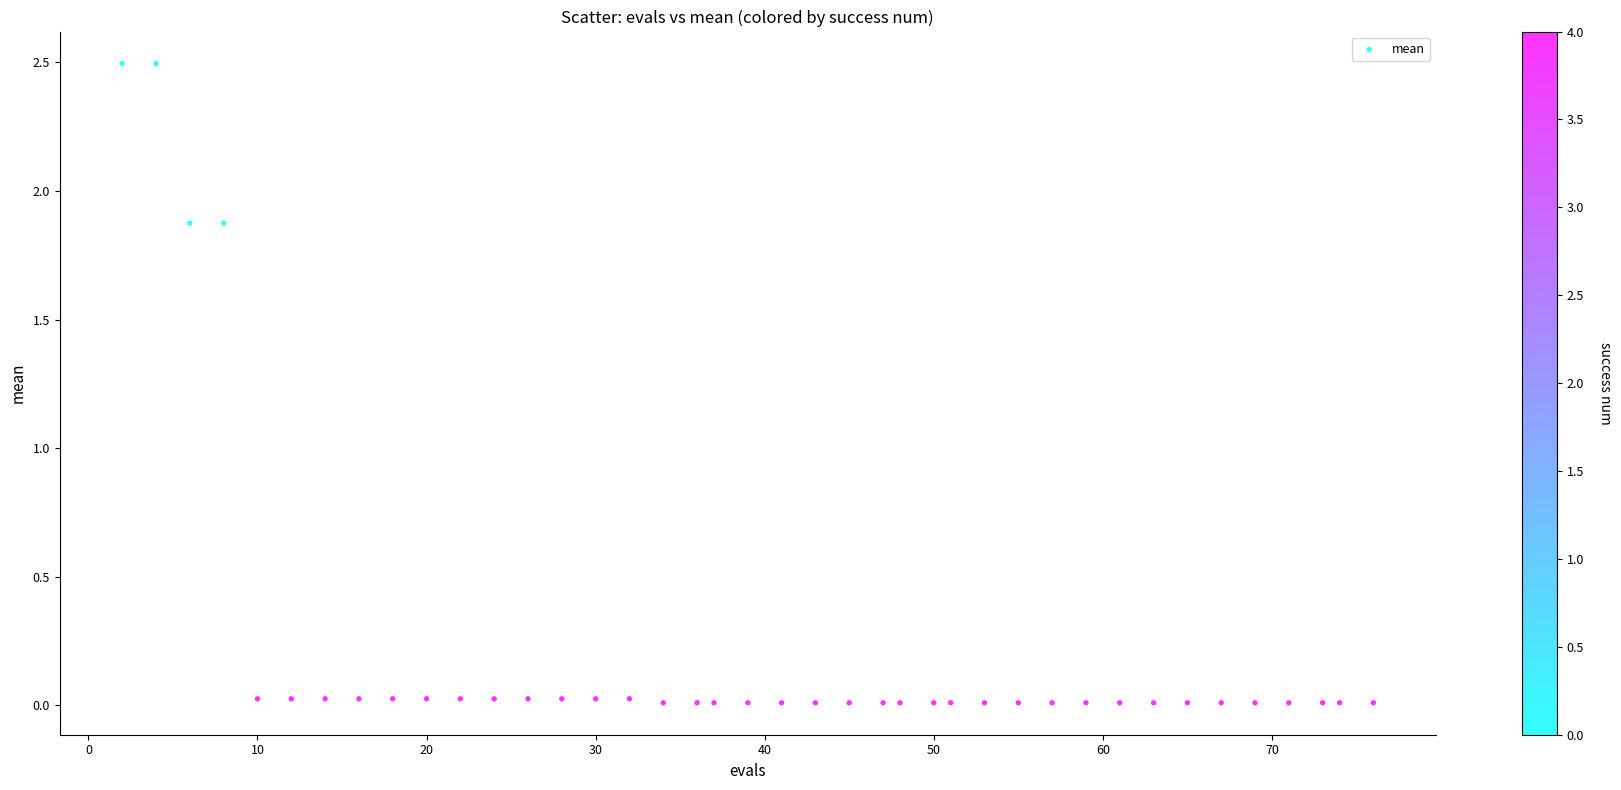

What is the range of X values (max minus min)?

74.0